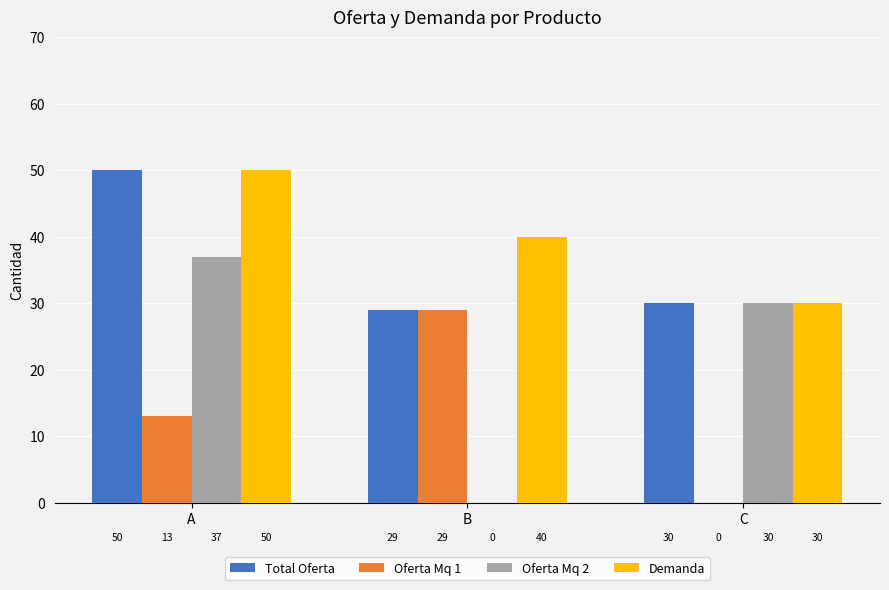

How many groups of bars are there?

3